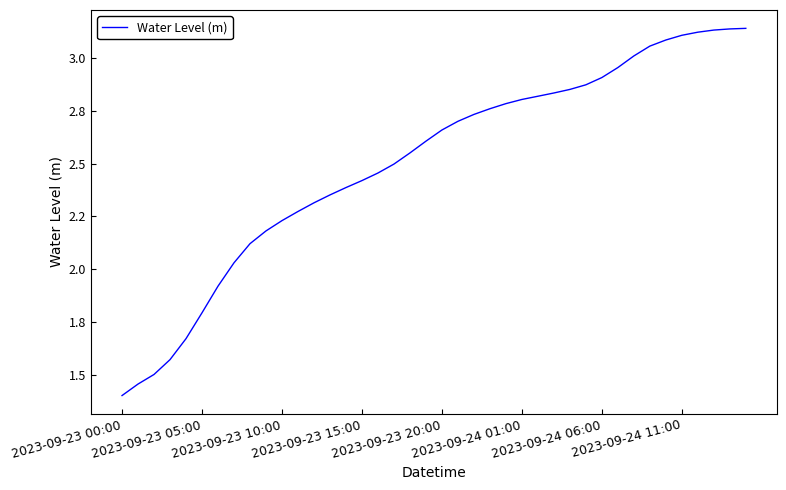

Is this an area chart (filled region under the line)?

No